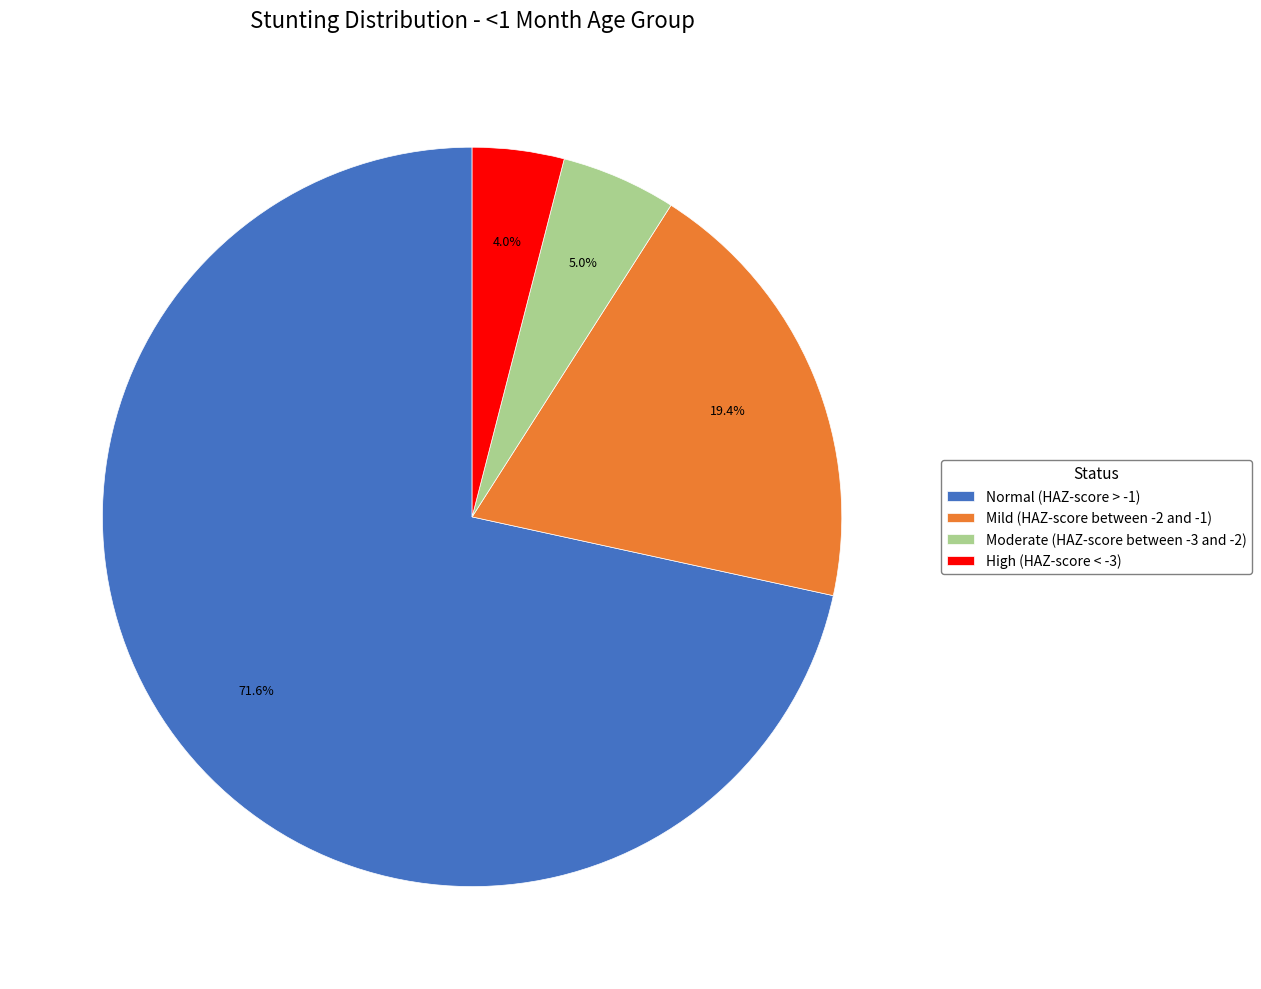

To the nearest percent, what is the difference between the largest and smallest slice percentages?

68%